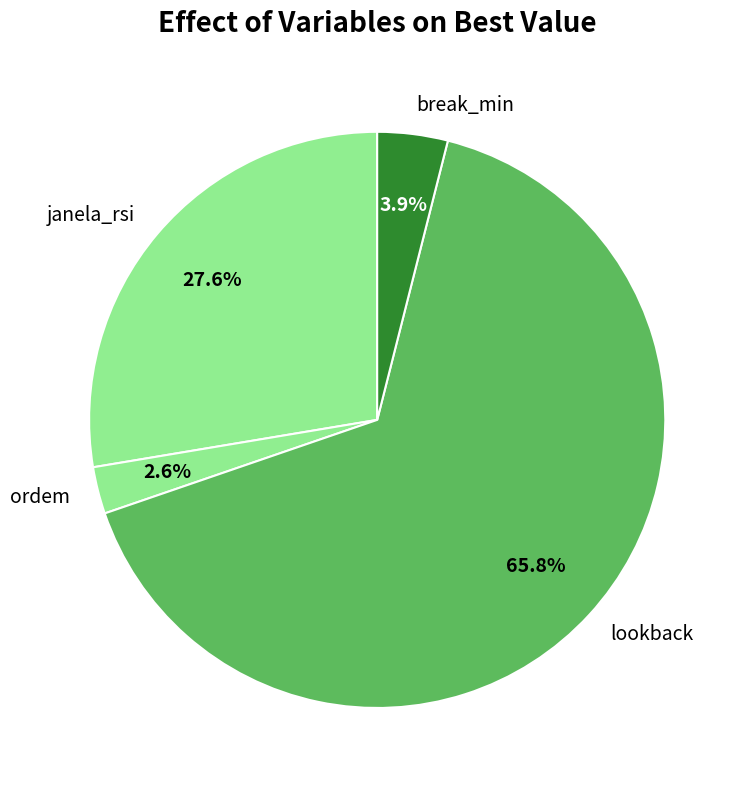

Combined, do lookback and break_min account for over 50%?

Yes